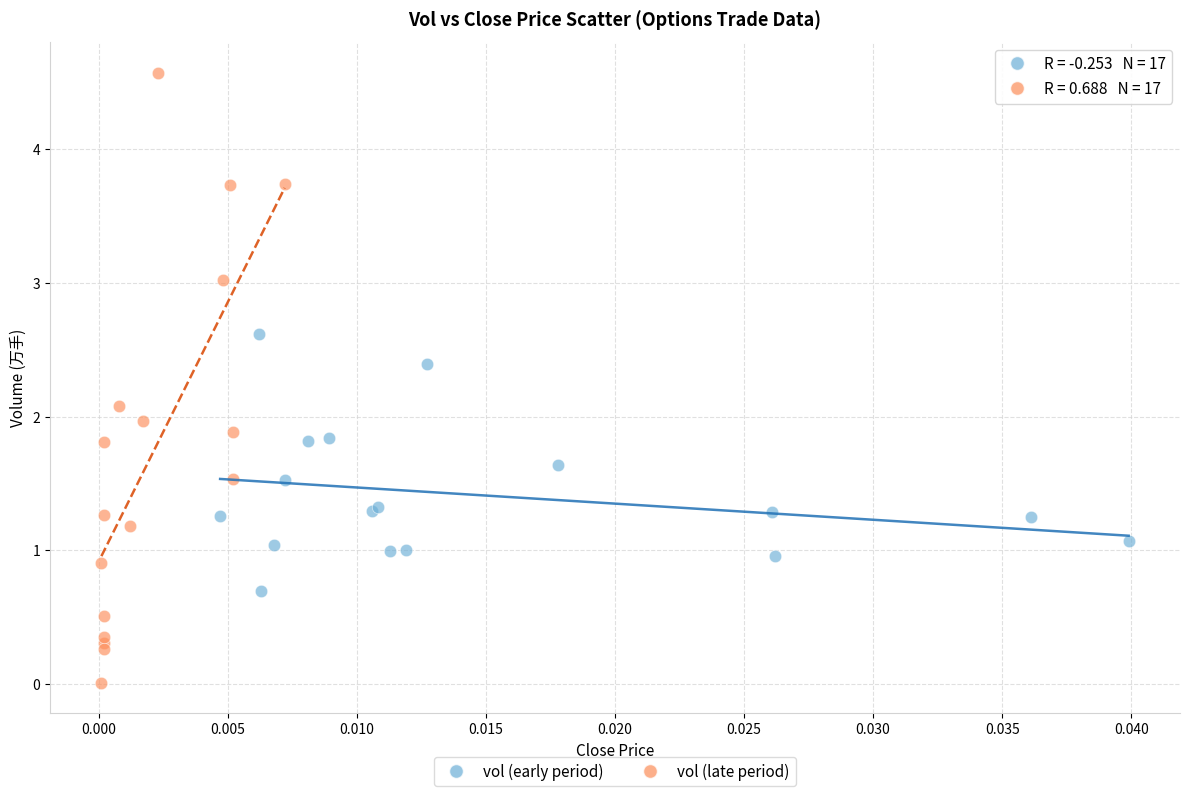

Which series has the largest Y range (max minus min)?

vol (late period)